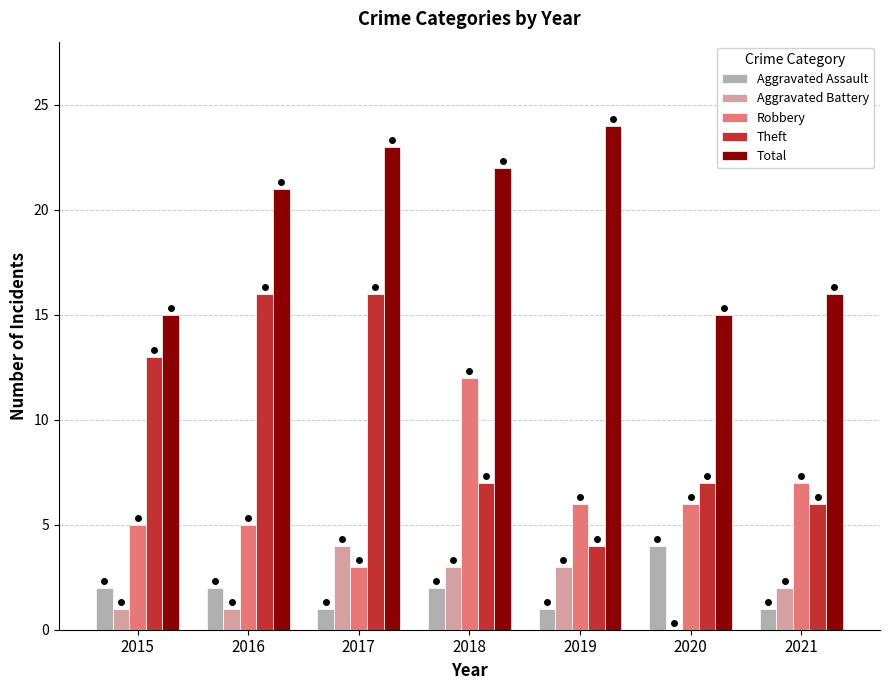

What is the maximum value for Aggravated Assault?

4